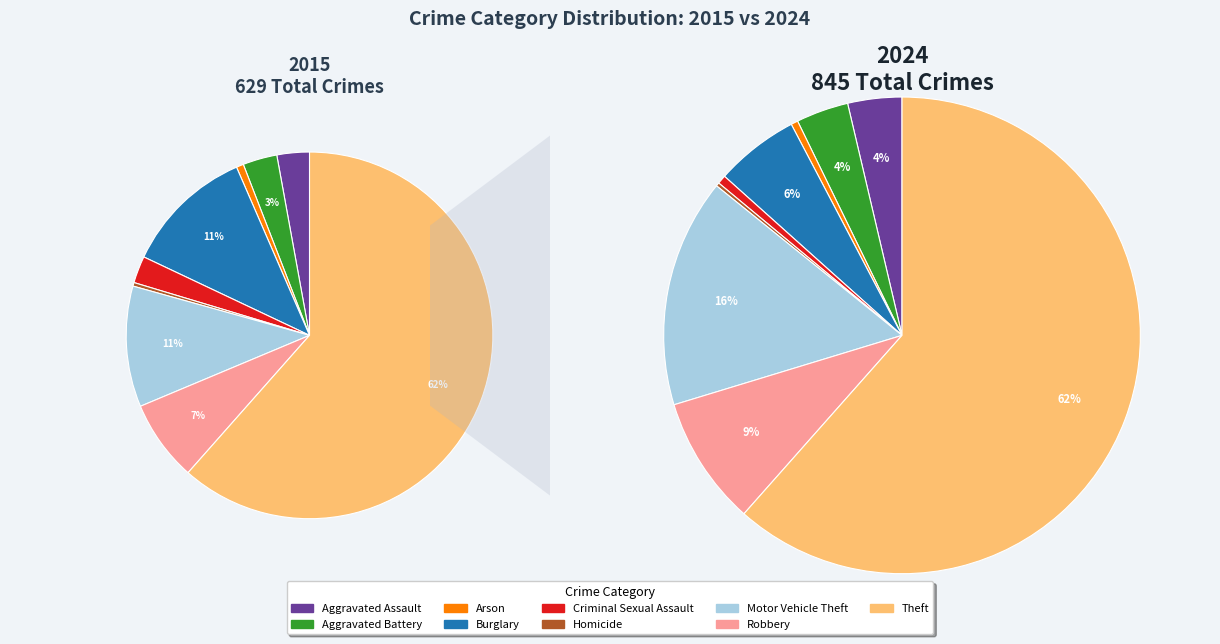

Which series has the widest spread of values?

values_2024